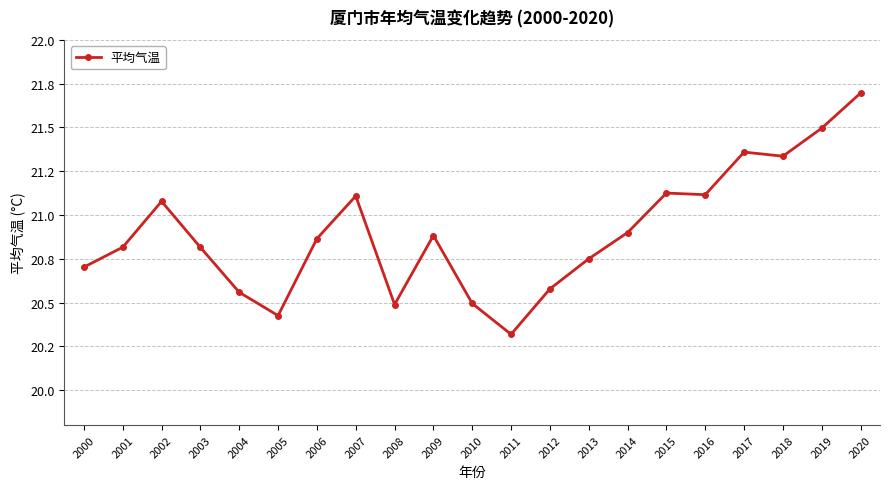

Where is the first local maximum?

2002